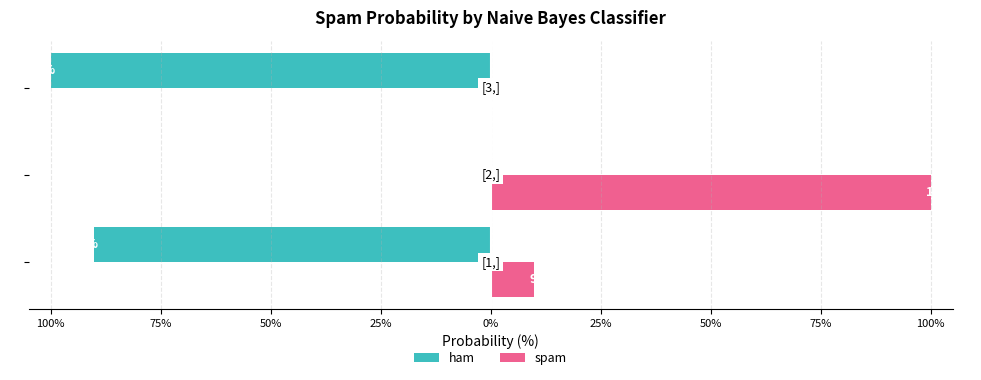

What are all the series names shown in the legend?

ham, spam